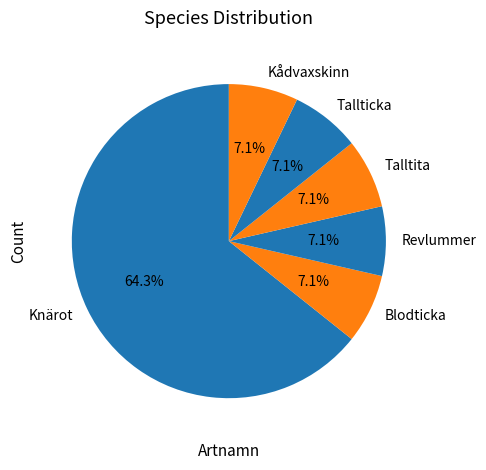

True or false: Tallticka accounts for 1% of the total.

False